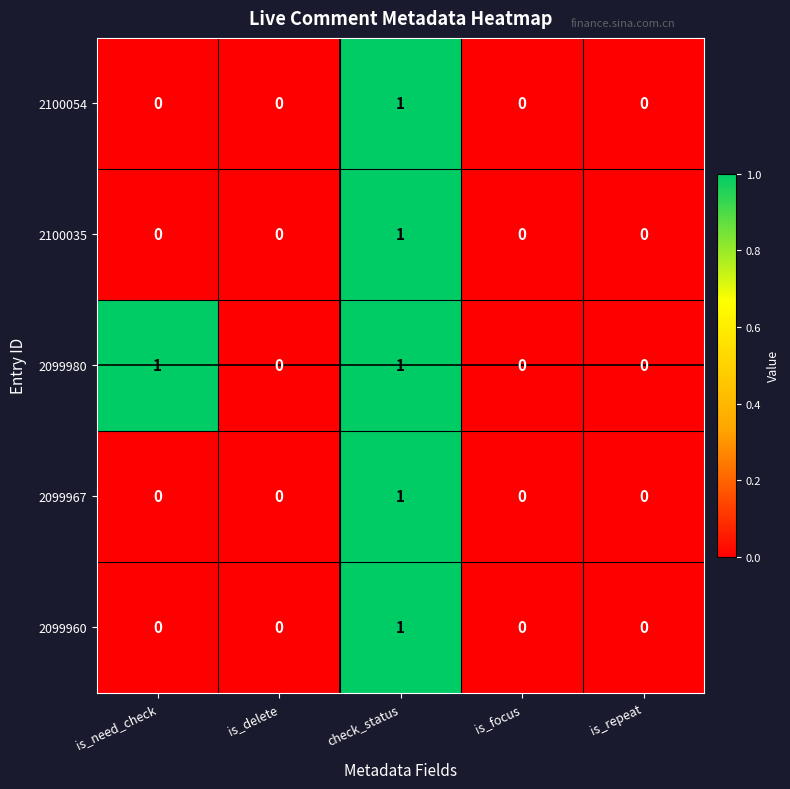

What is the total value across all series at check_status?

5